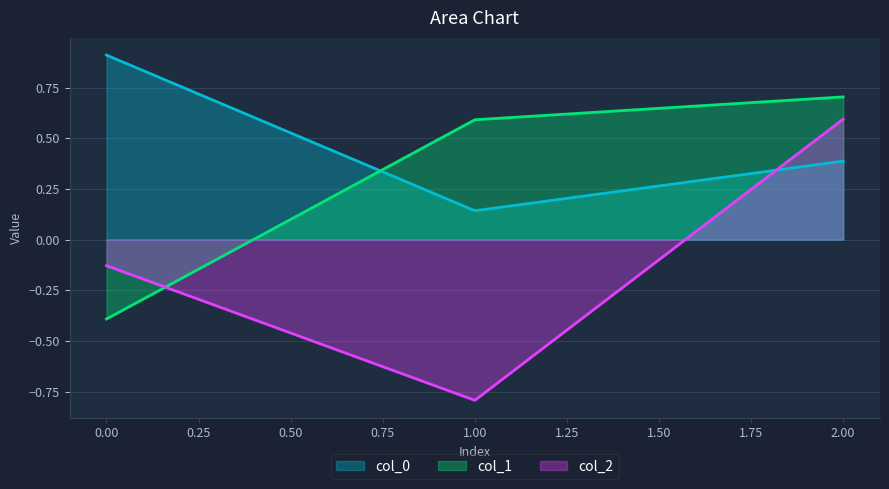

How many data points does each series have?

3